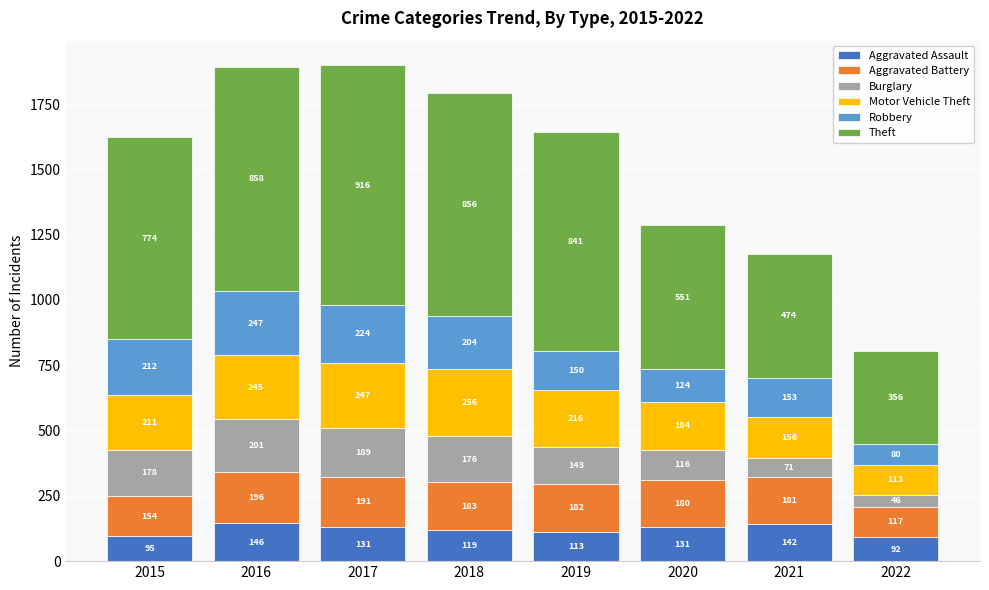

What is the average value of the Aggravated Assault series?

121